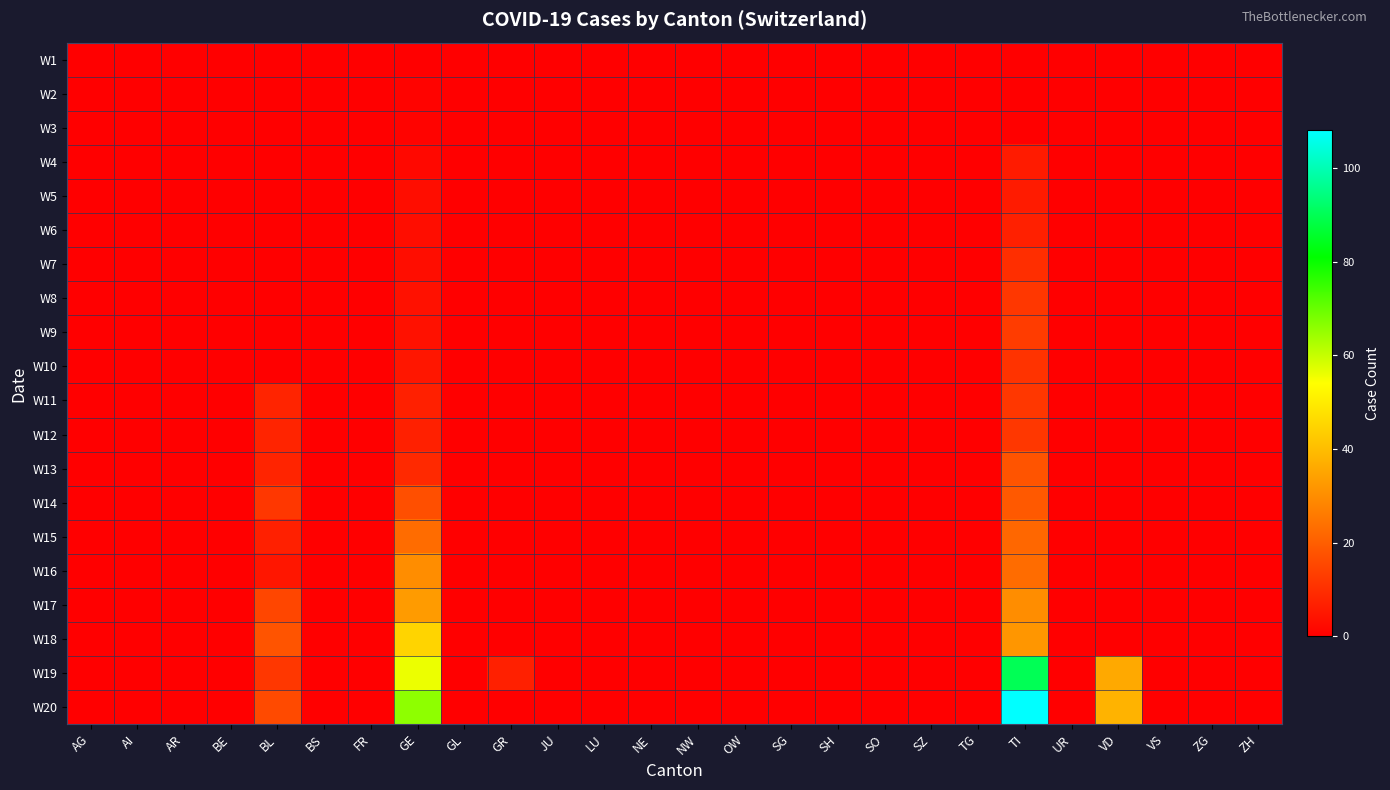

How many distinct data groups are displayed?

20